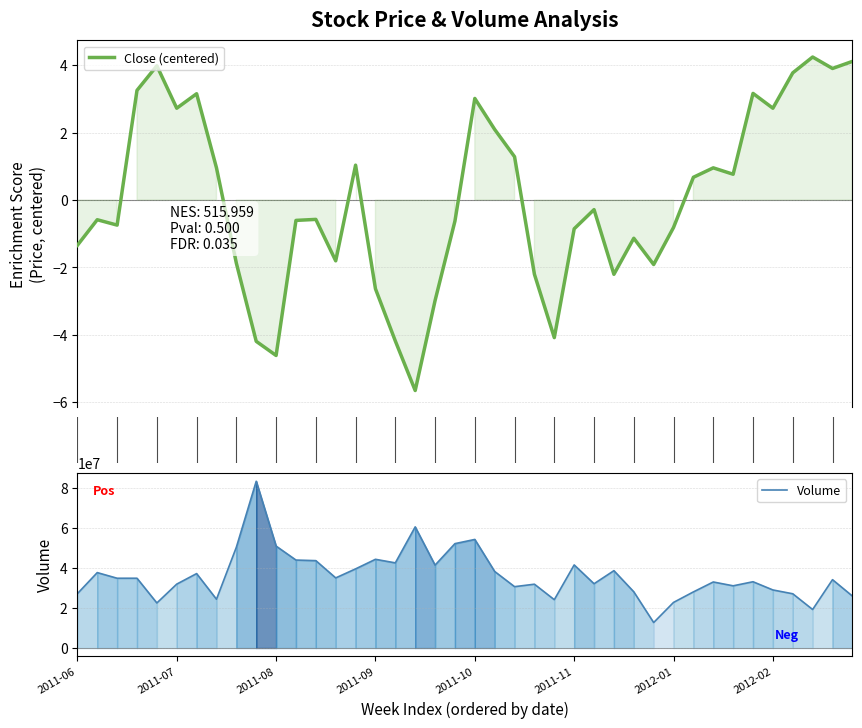

What is the smallest value displayed?

-5.7